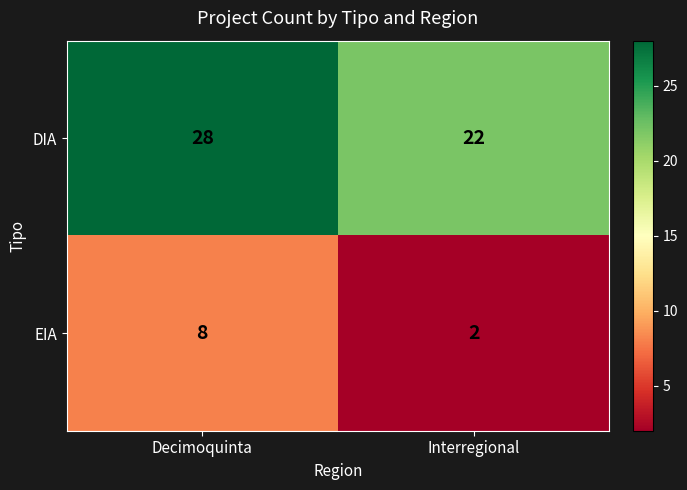

Reading left to right, extract all data points from this chart.

DIA: 28	22
EIA: 8	2